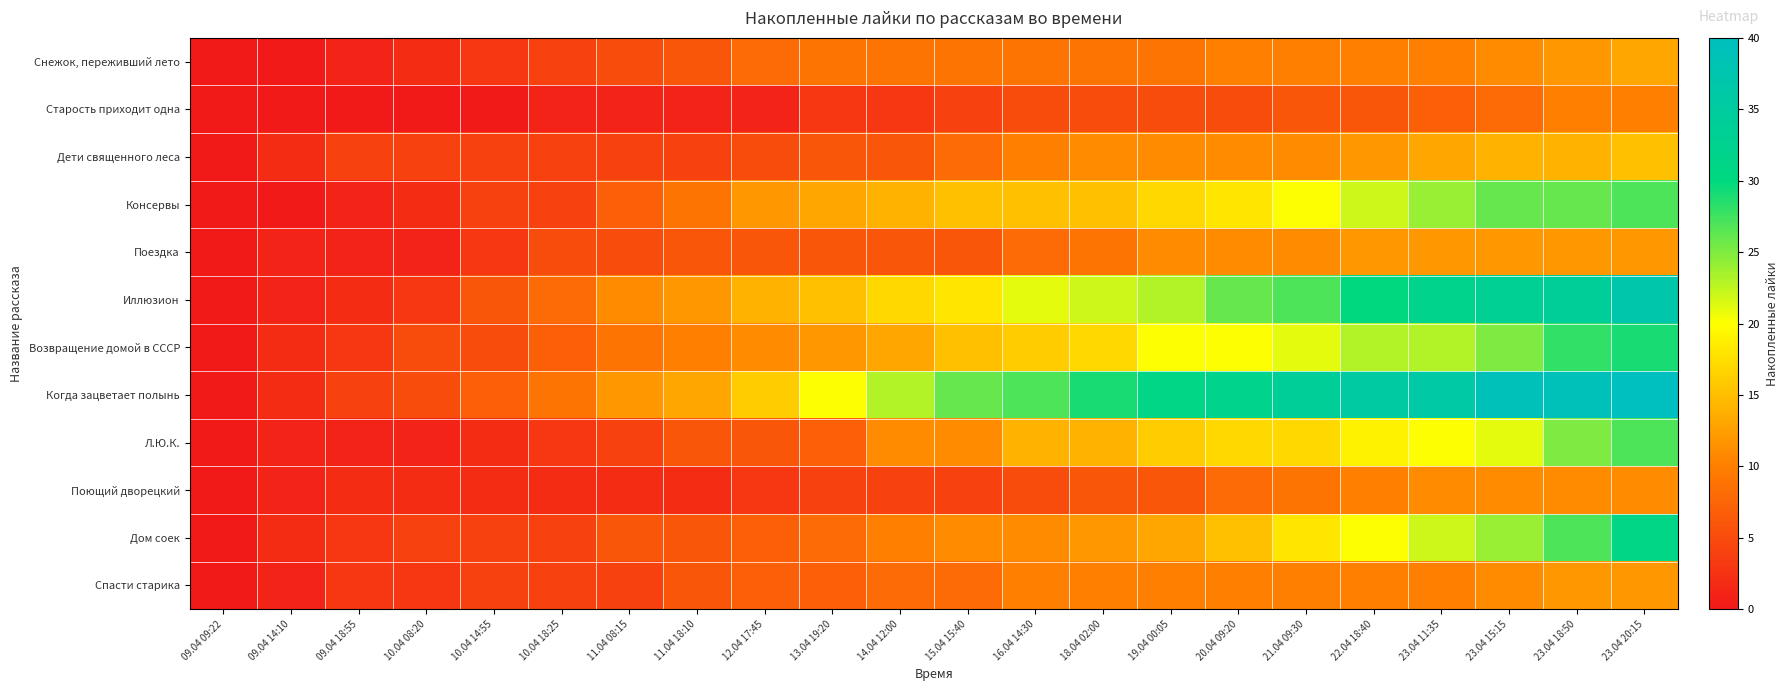

What is the total value across all series at 09.04 18:55?

25